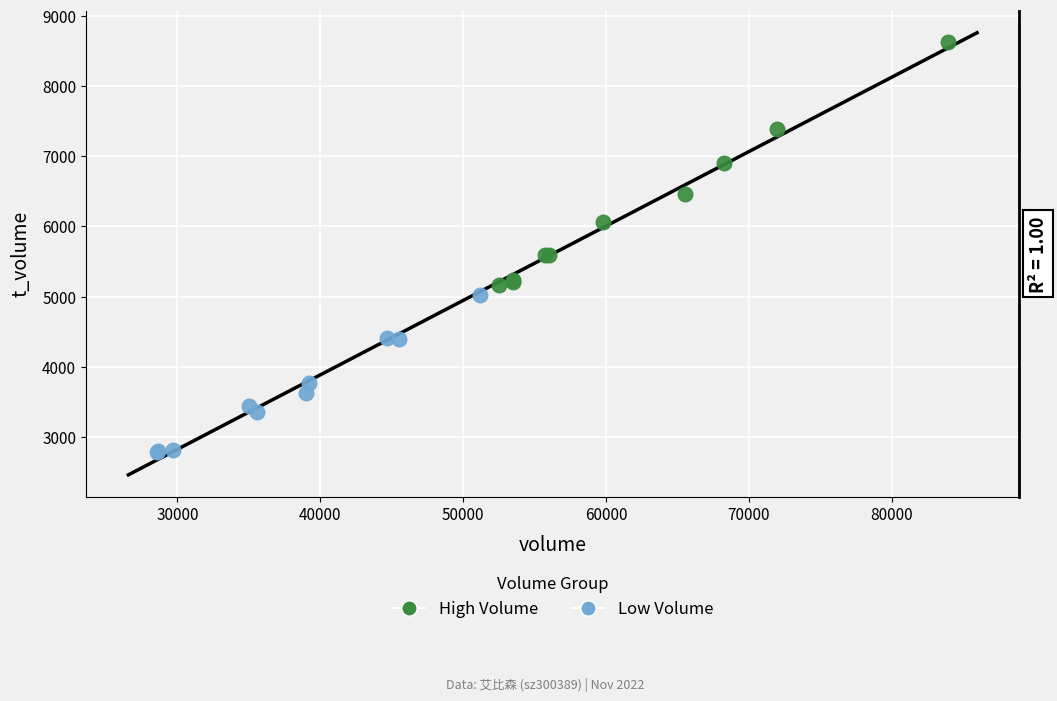

What are all the series names shown in the legend?

High Volume, Low Volume